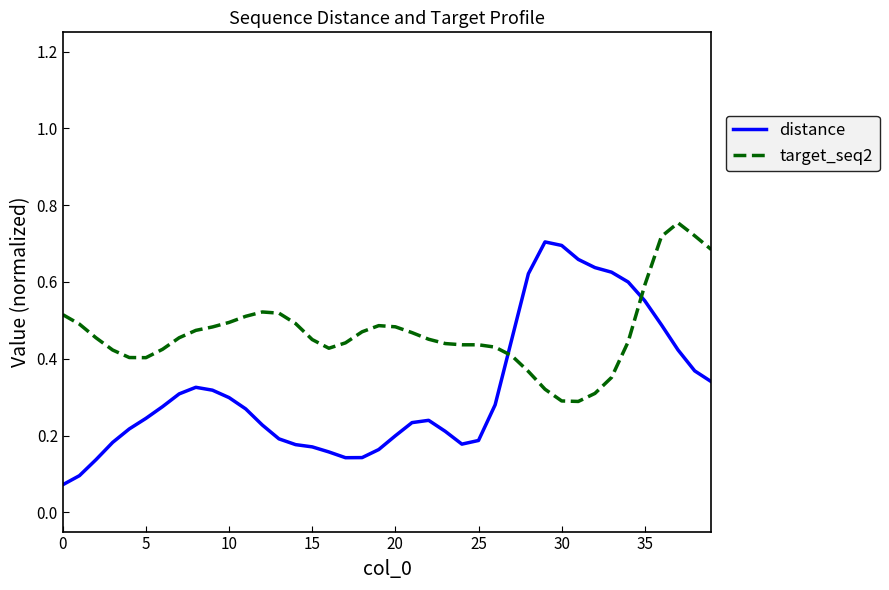

Which series ends up on top after the final intersection of distance and target_seq2?

target_seq2